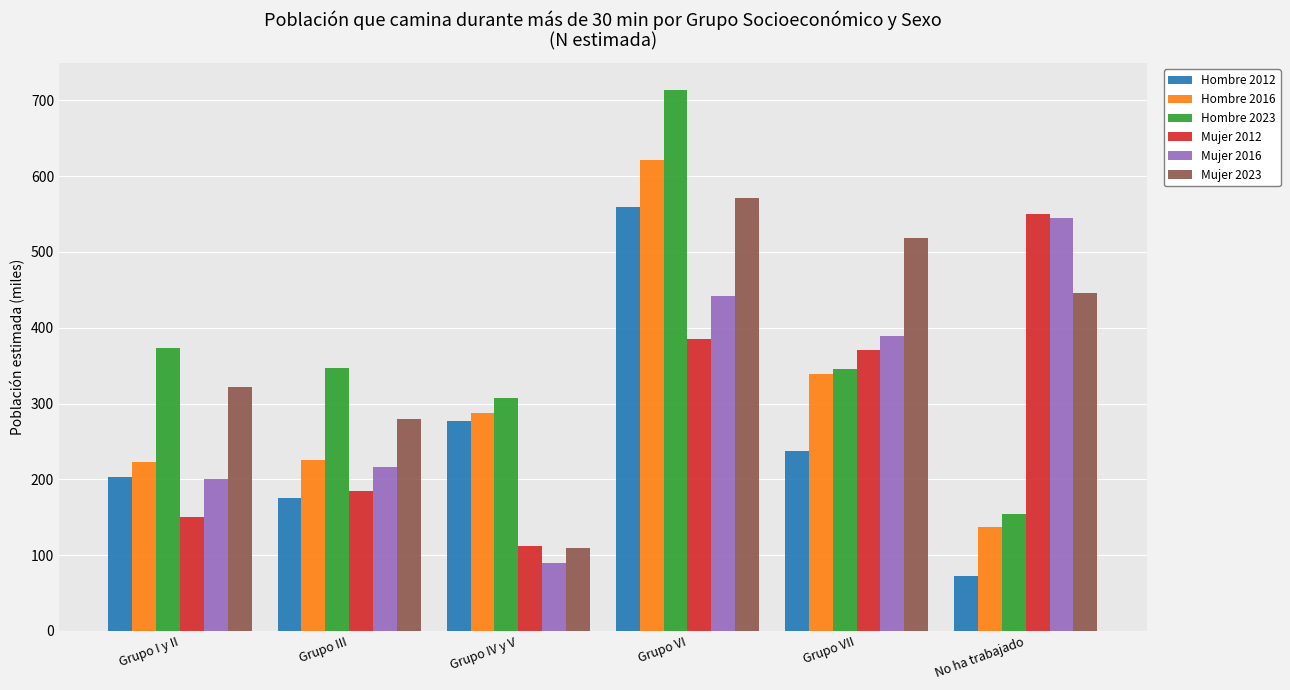

What is the sum of all Hombre 2016 values?

1833.4